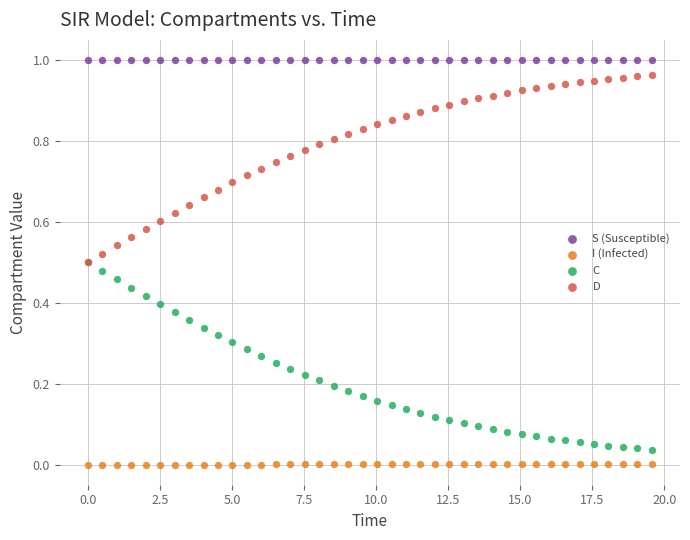

Which series contains the highest Y value?

S (Susceptible)